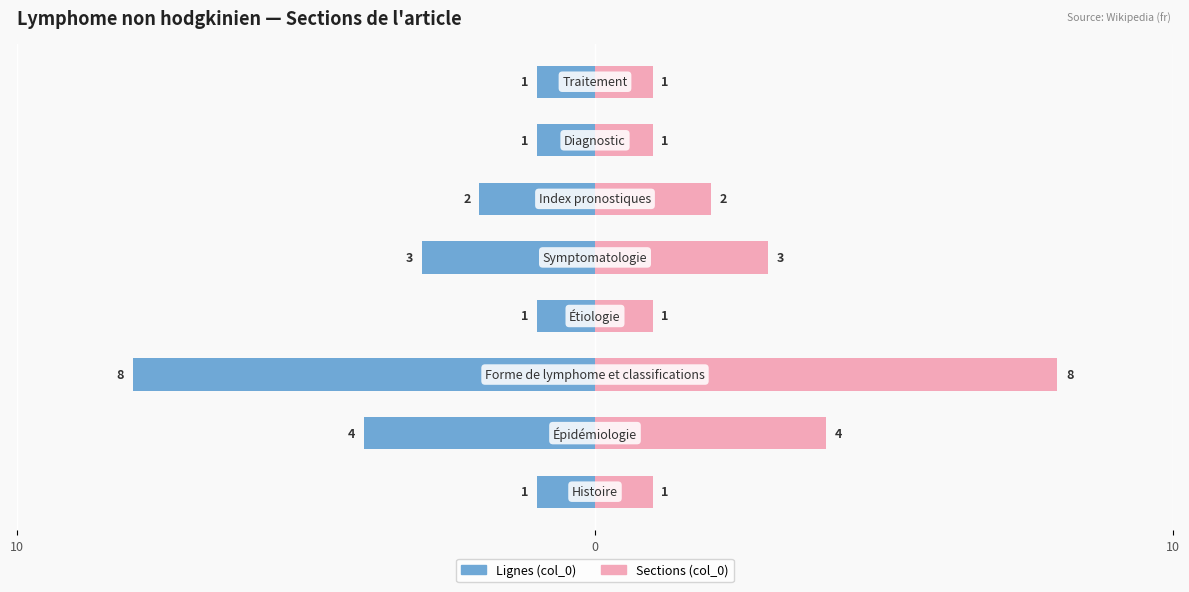

What are all the series names shown in the legend?

Lignes (col_0), Sections (col_0)